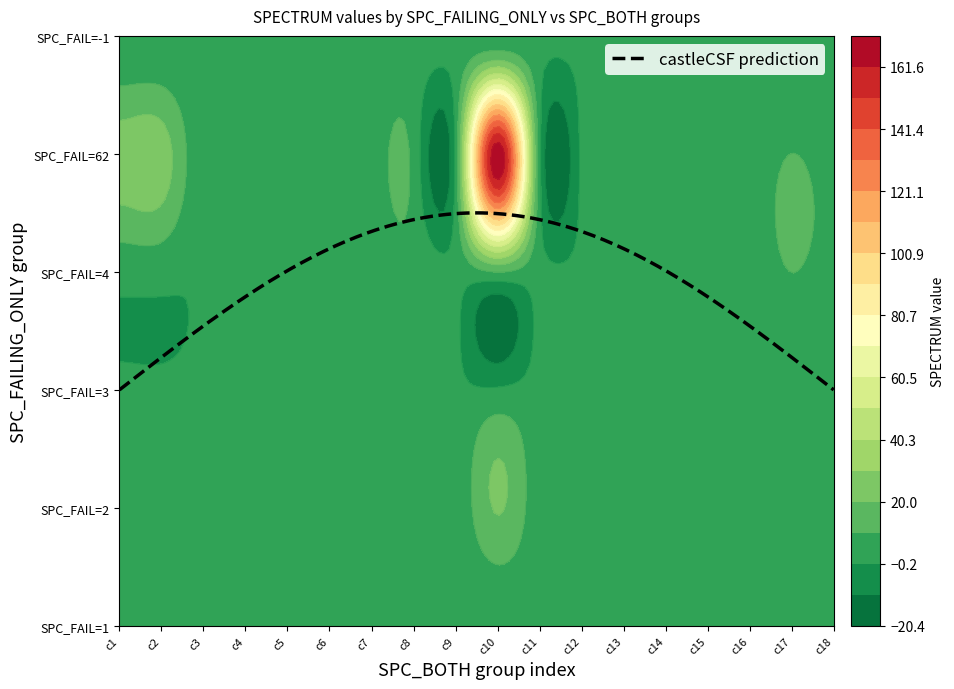

Between 16 and 0, which is larger?

16